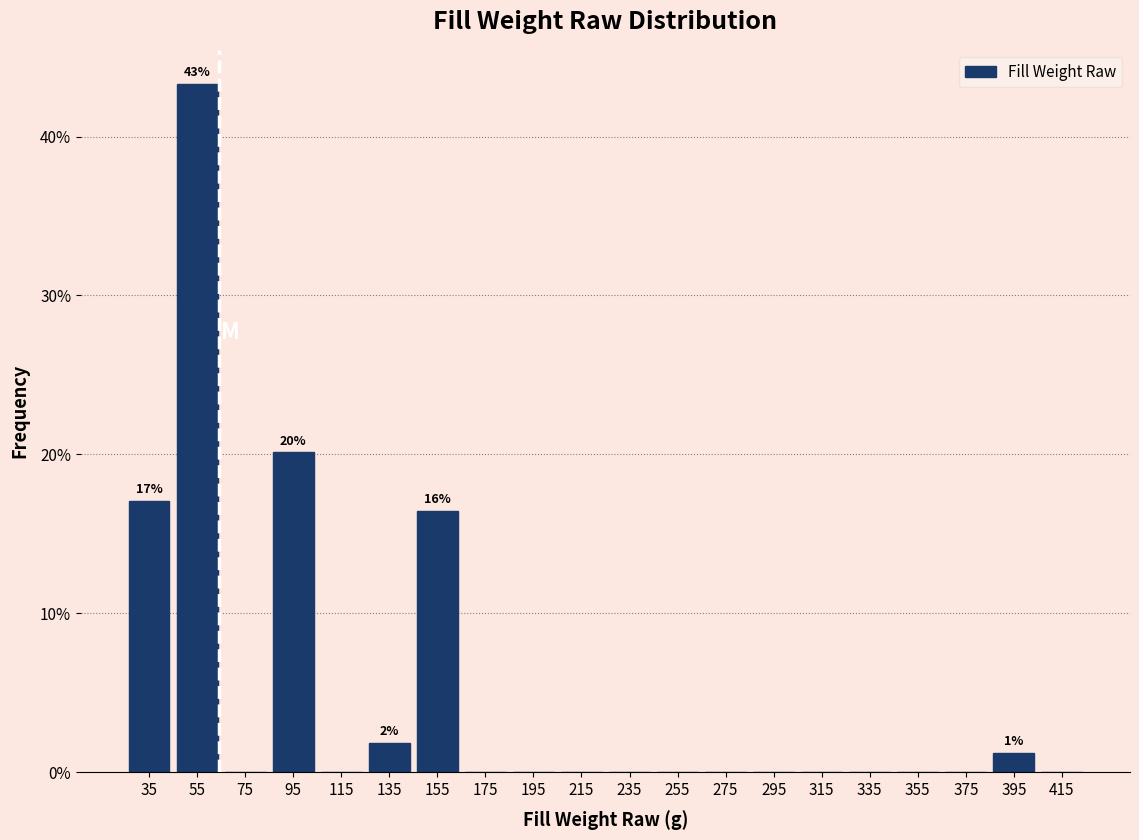

Over which range of the x-axis is the bar tallest?

45 to 65